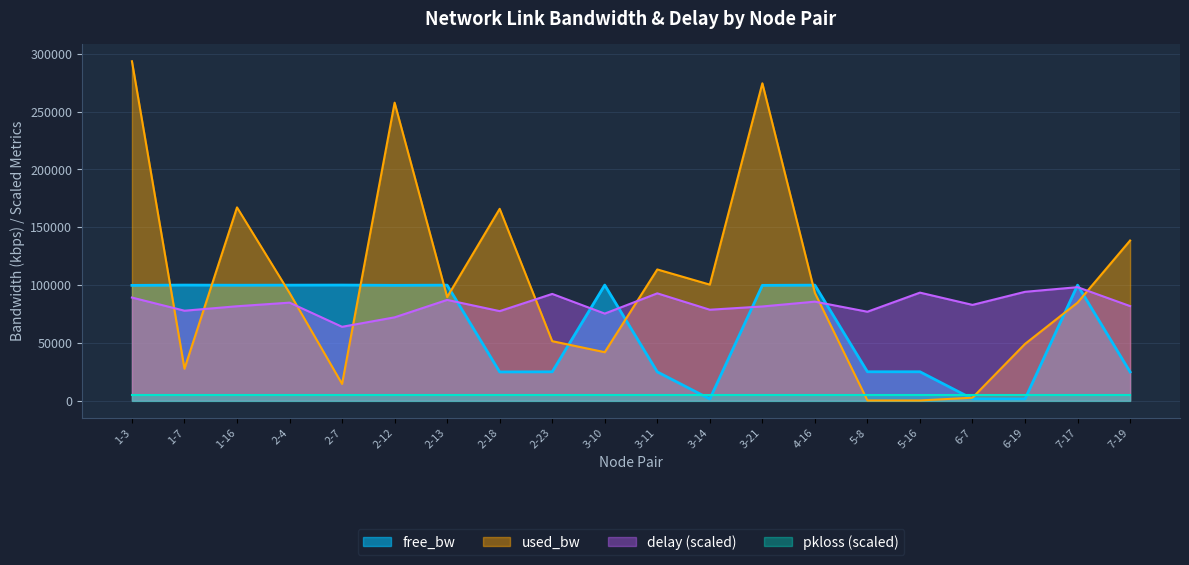

What are all the series names shown in the legend?

free_bw, used_bw, delay (scaled), pkloss (scaled)